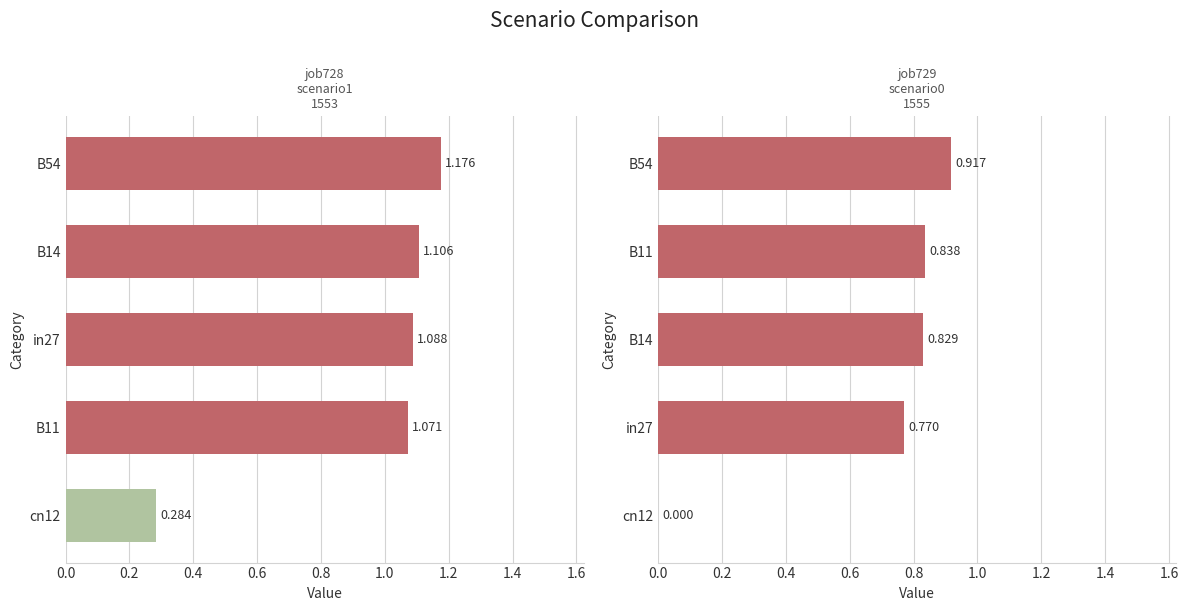

Is it true that job729_scenario0_1555 equals 1.2 at B14?

False